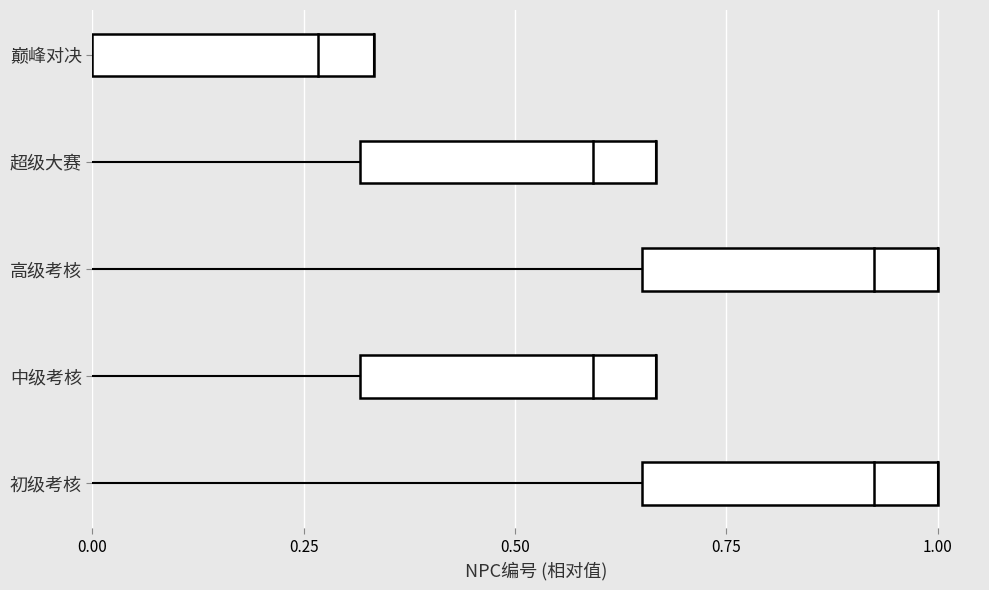

Read the value at 超级大赛.

0.7